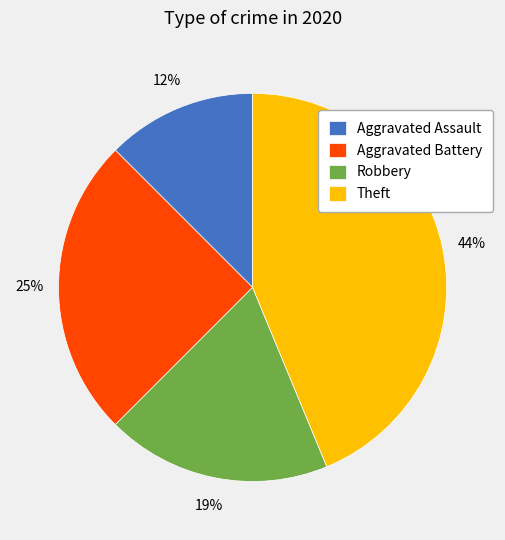

Is Theft the majority of the pie?

No